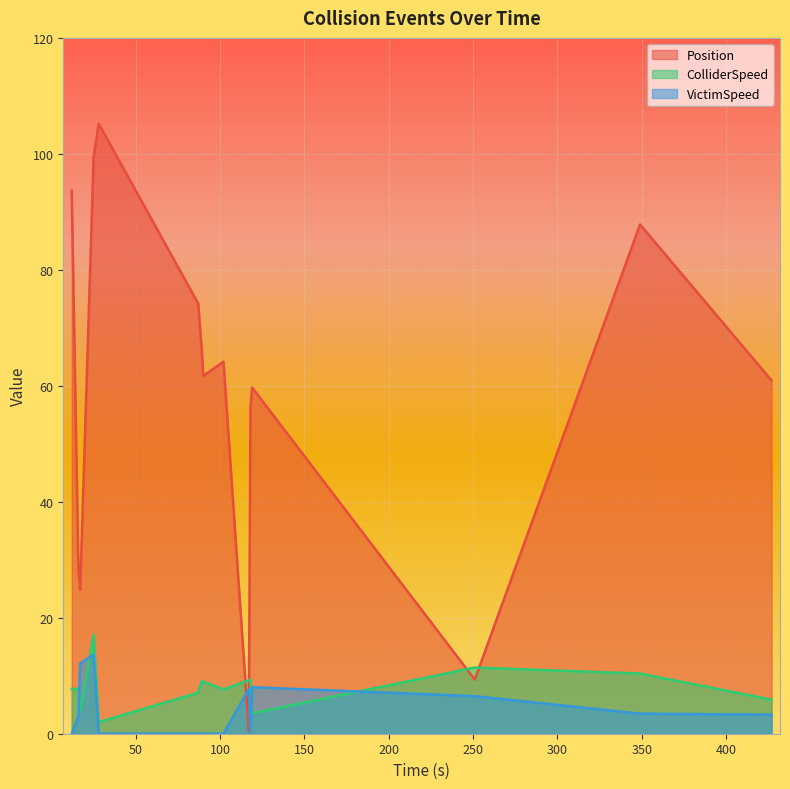

Rank the categories by ColliderSpeed value from lowest to highest.

28.0, 119.0, 17.0, 427.0, 87.0, 102.0, 12.0, 16.0, 88.0, 89.0, 90.0, 117.0, 118.0, 349.0, 251.0, 25.0